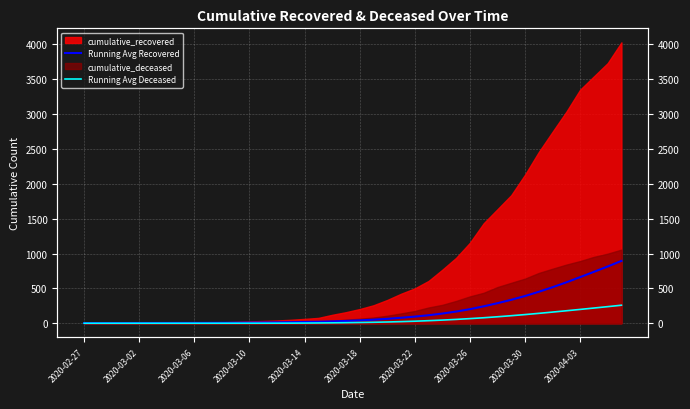

The Running Avg Deceased series shows 34.5 at 33. True or false?

False